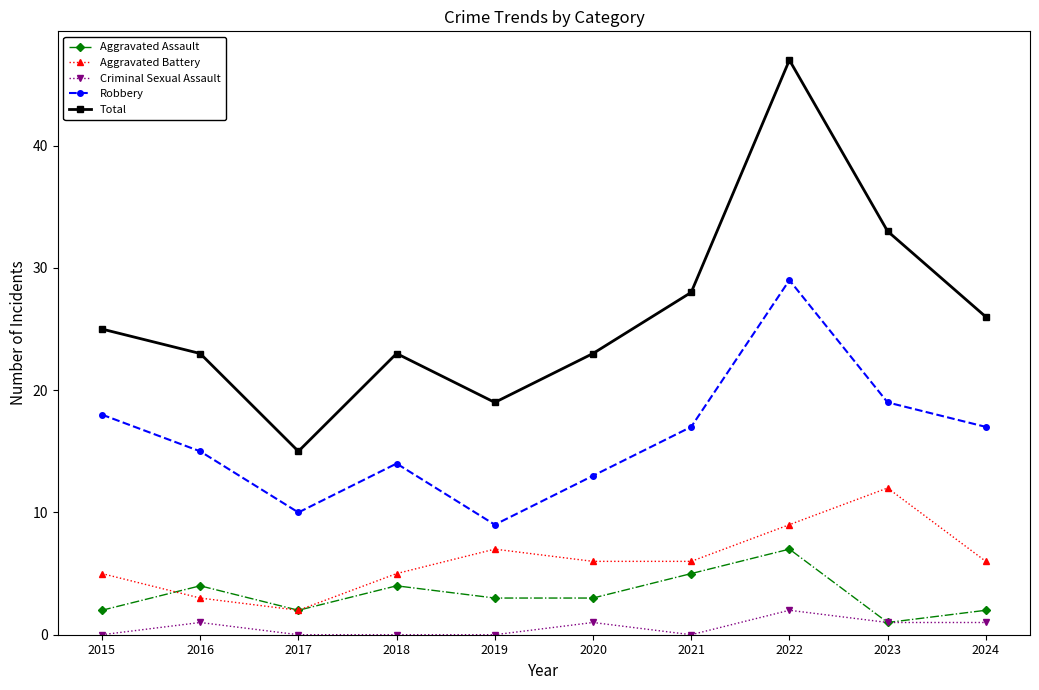

At 2020, list the series in order from smallest to largest.

Criminal Sexual Assault, Aggravated Assault, Aggravated Battery, Robbery, Total